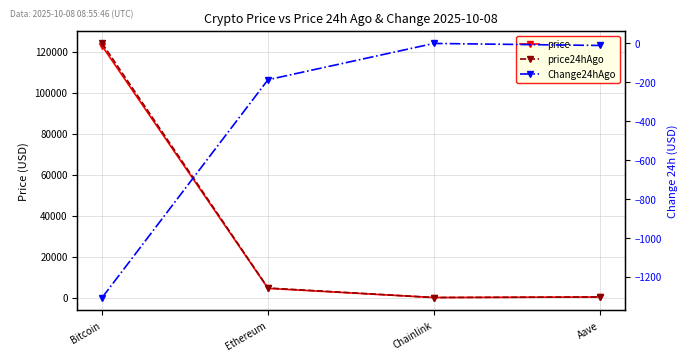

True or false: Change24hAgo and price intersect in this chart.

False